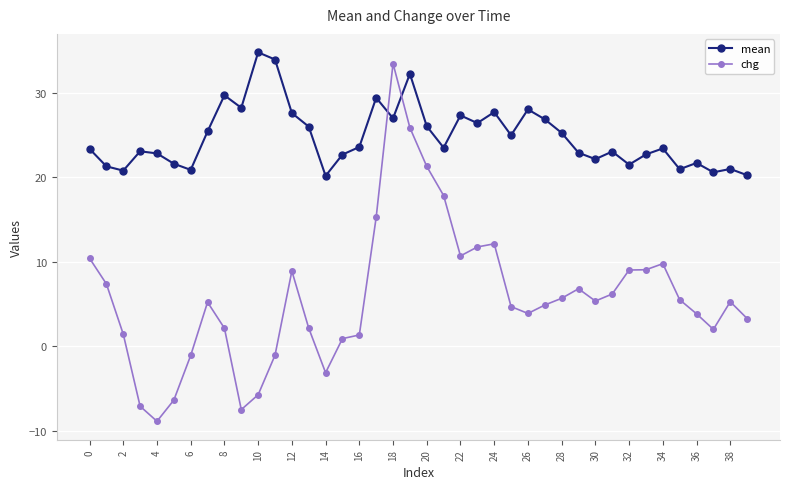

What is the difference between the second highest and second lowest values in the mean series?

13.7